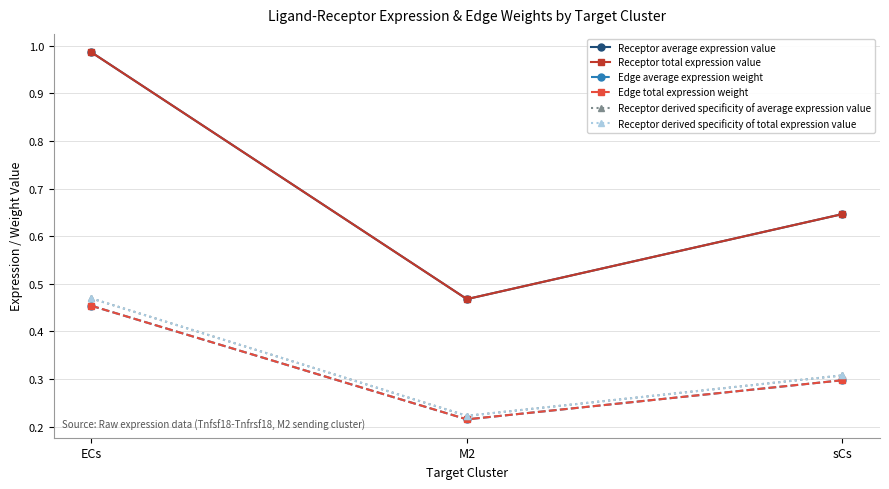

What position from the left is ECs?

1